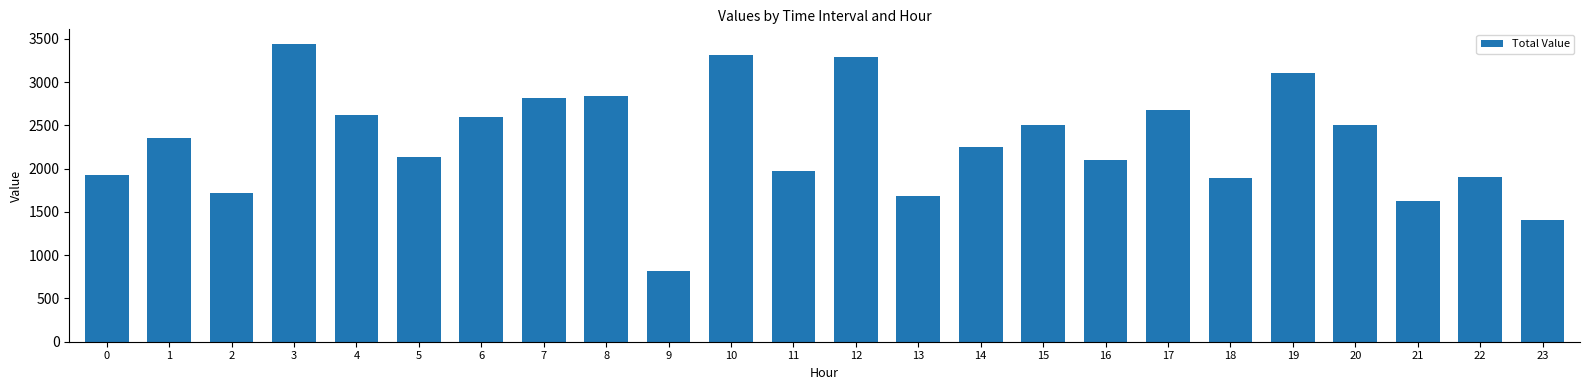

What is the value of the 2nd bar from the left?

2350.1